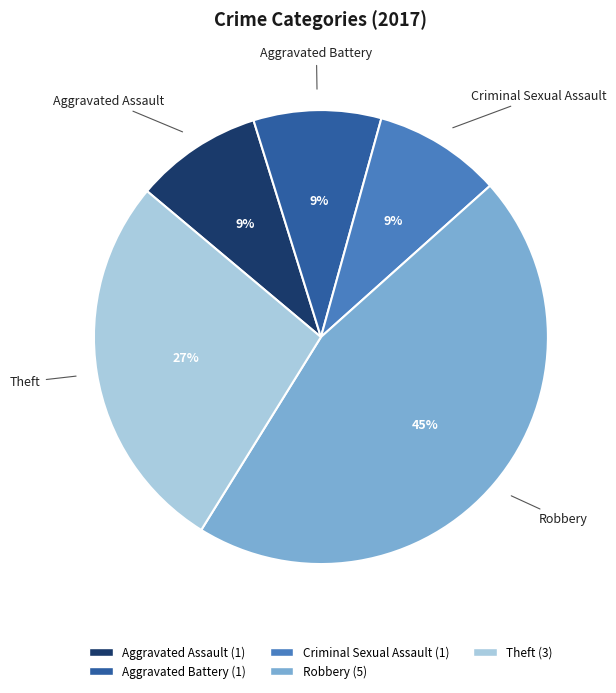

How many slices are in this pie chart?

5